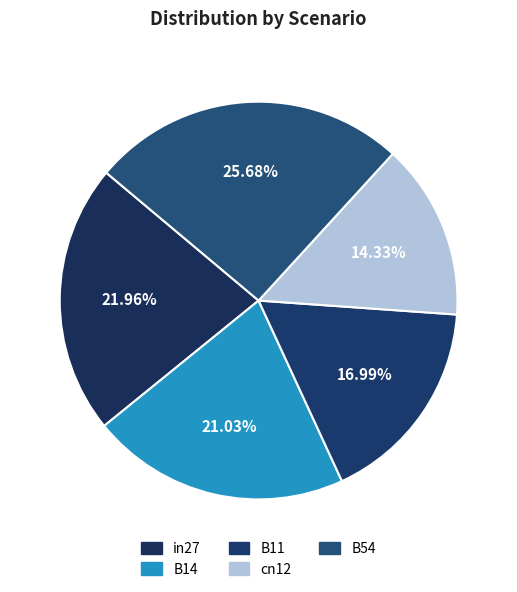

Count the number of slices in the pie.

5